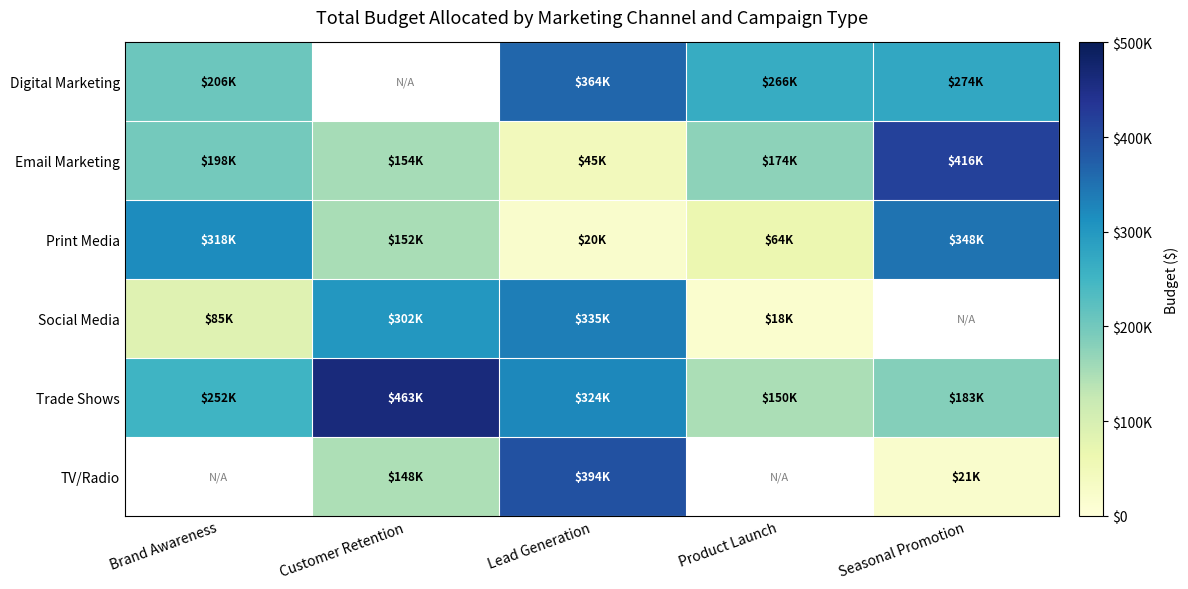

Is it true that Trade Shows equals 323609.7 at Lead Generation?

True